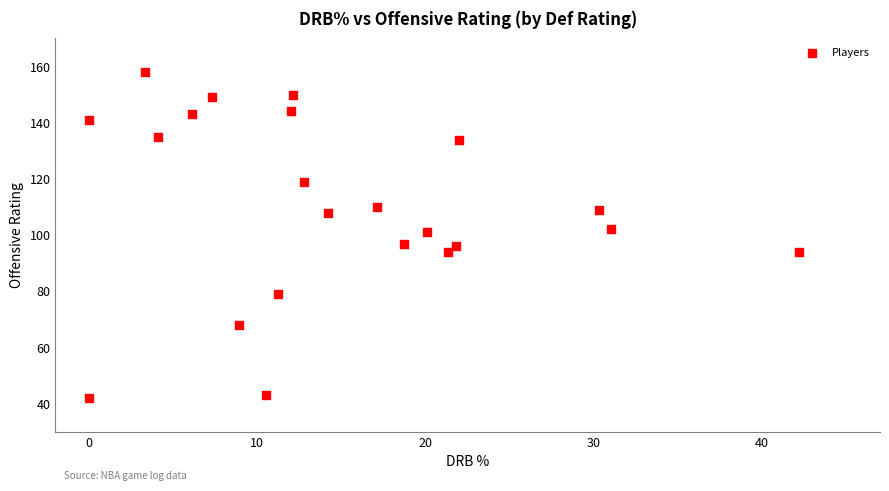

What is the range of Y values (max minus min)?

116